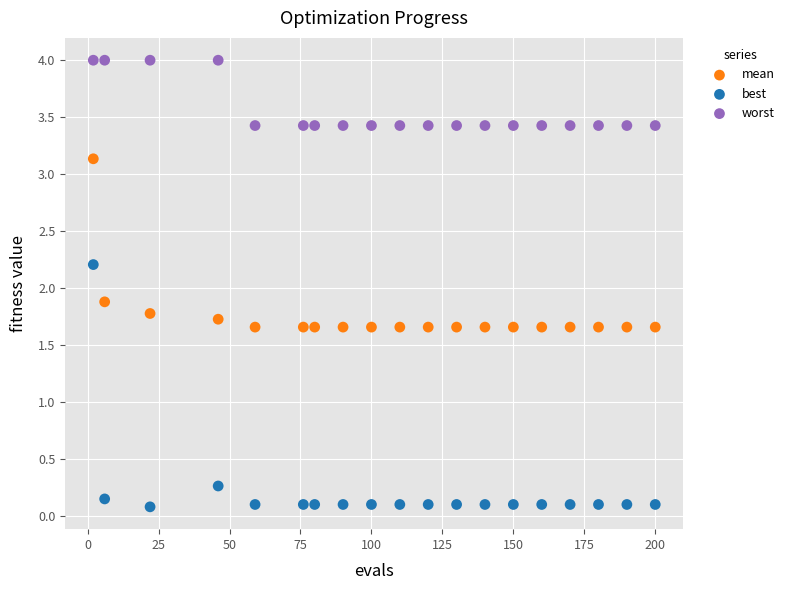

Which series contains the lowest Y value?

best